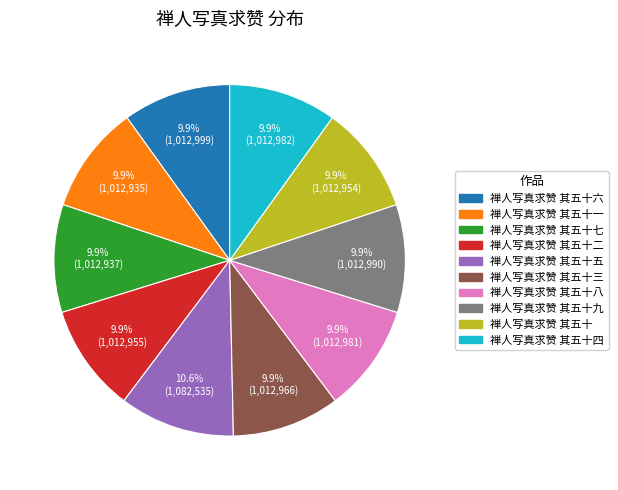

How many slices are in this pie chart?

10